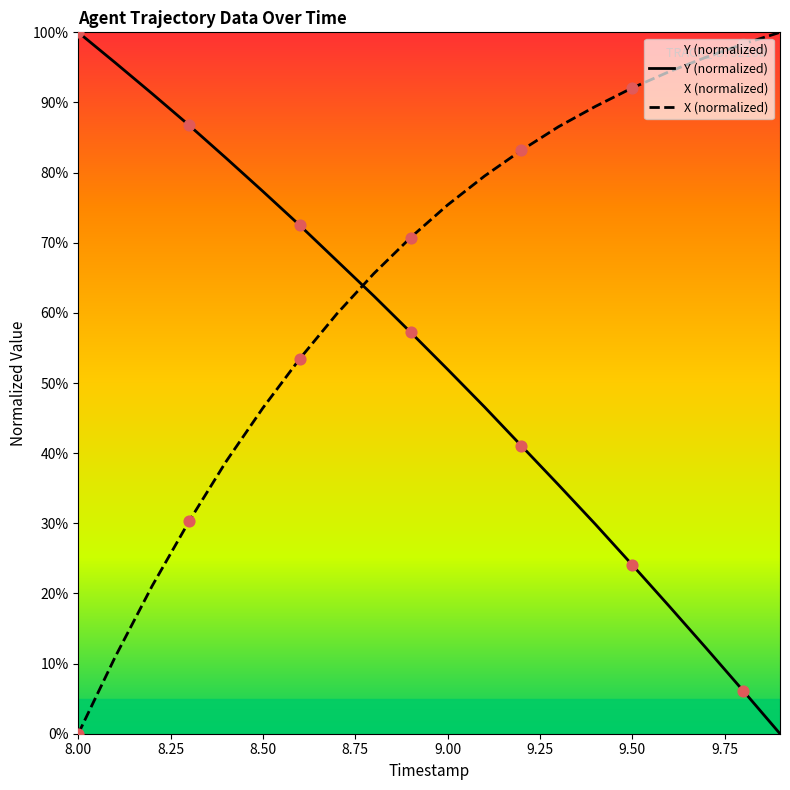

At how many categories does at least one series exceed 67?

19